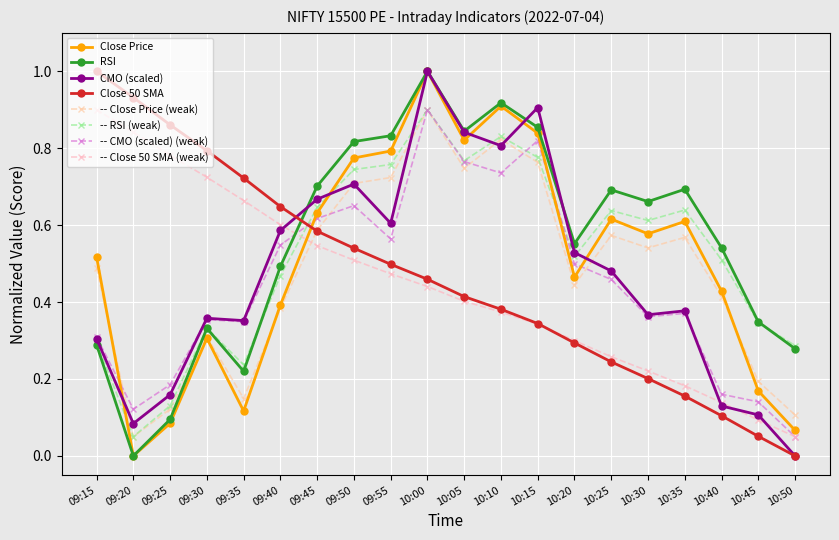

What is the difference between the maximum and minimum values in the RSI series?

1.0